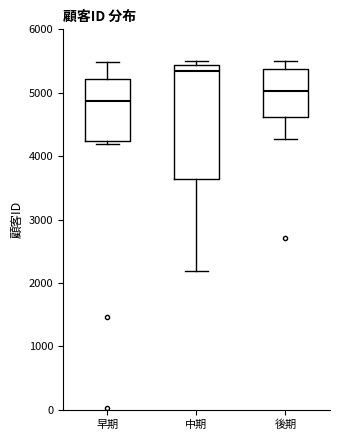

Reading left to right, read every box against the y-axis: the position of its median line, the range the box covers, and the ends of its whiskers. The values are not printed on the chart, so give them approximately, as read against the axis.

早期: median 4900, box 4200 to 5200, whiskers 4200 (just below the box's lower edge) to 5500
中期: median 5300, box 3600 to 5400, whiskers 2200 to 5500
後期: median 5000, box 4600 to 5400, whiskers 4300 to 5500